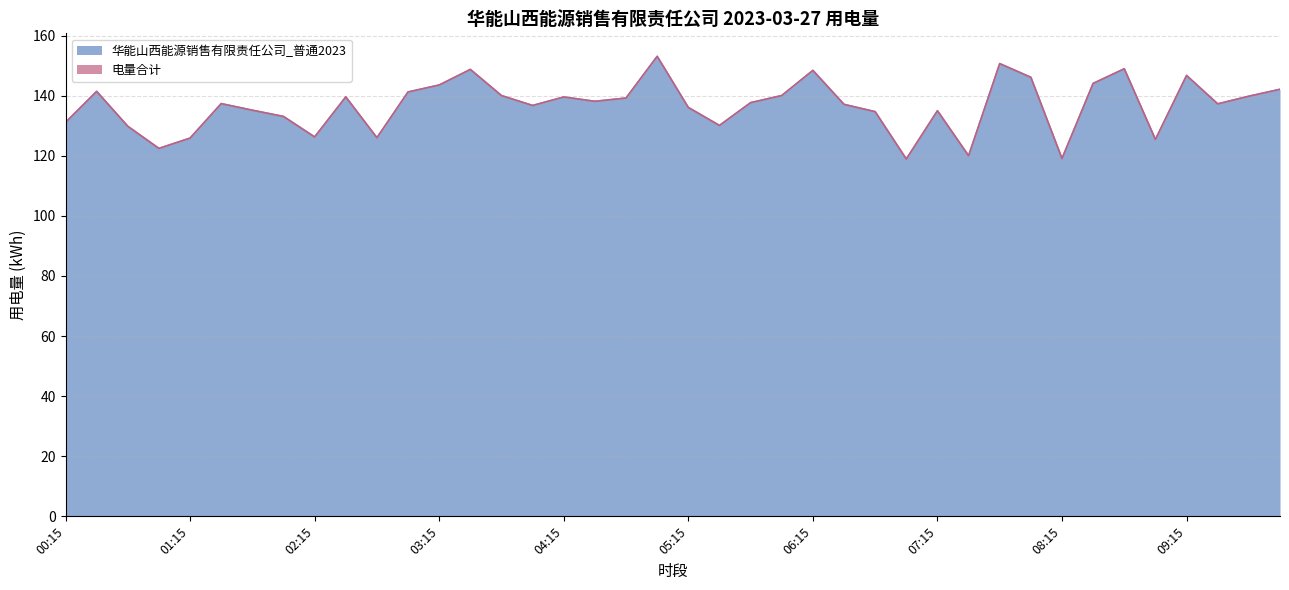

Is it true that 电量合计 equals 139.6 at 02:30?

True